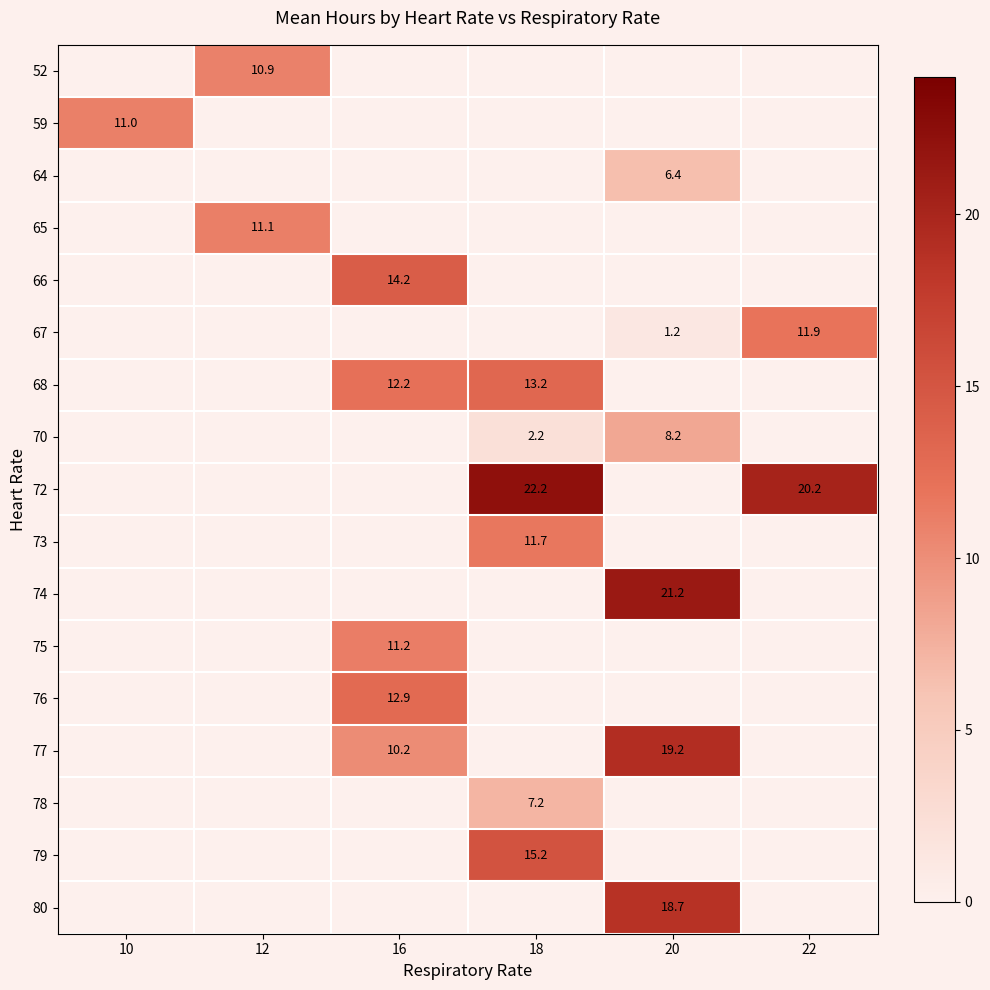

What is the minimum value shown in the chart?

1.2